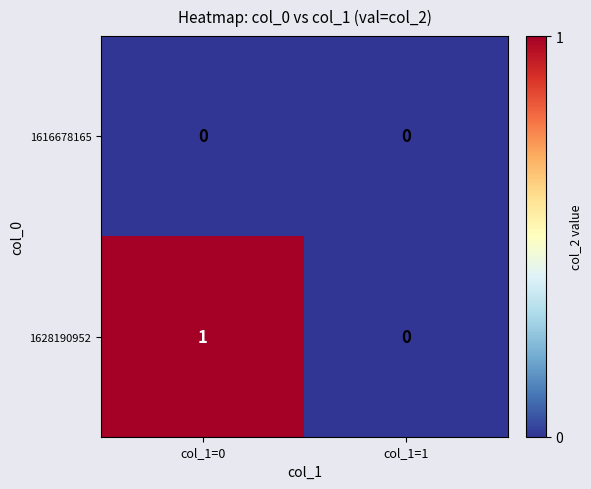

At which category does the chart reach its peak across all series?

col_1=0